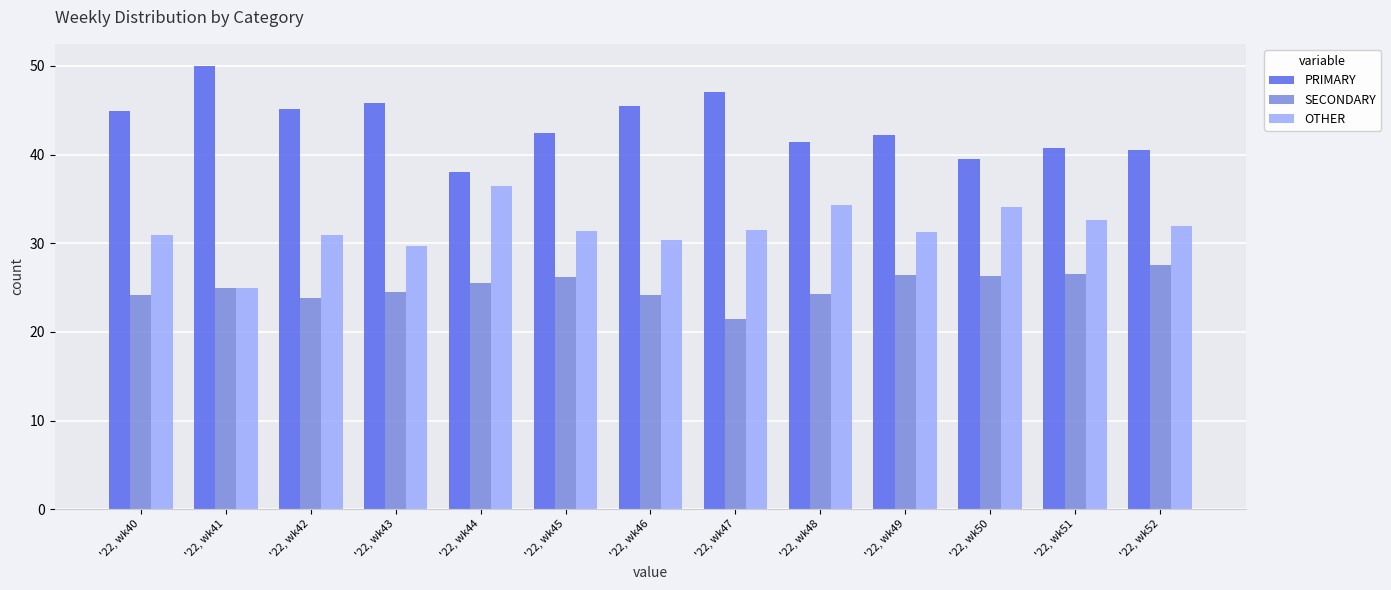

Rank the categories by OTHER value from lowest to highest.

'22, wk41, '22, wk43, '22, wk46, '22, wk40, '22, wk42, '22, wk49, '22, wk45, '22, wk47, '22, wk52, '22, wk51, '22, wk50, '22, wk48, '22, wk44